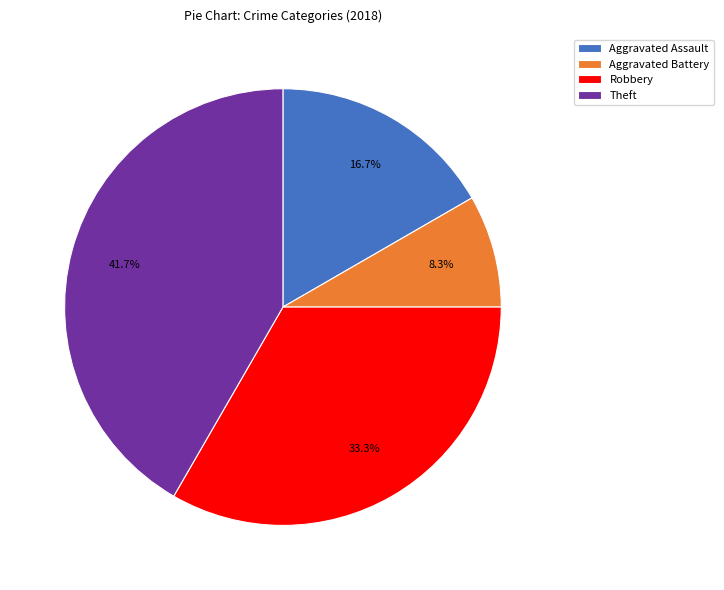

What is the ratio of the value at Aggravated Assault to the value at Theft?

0.4